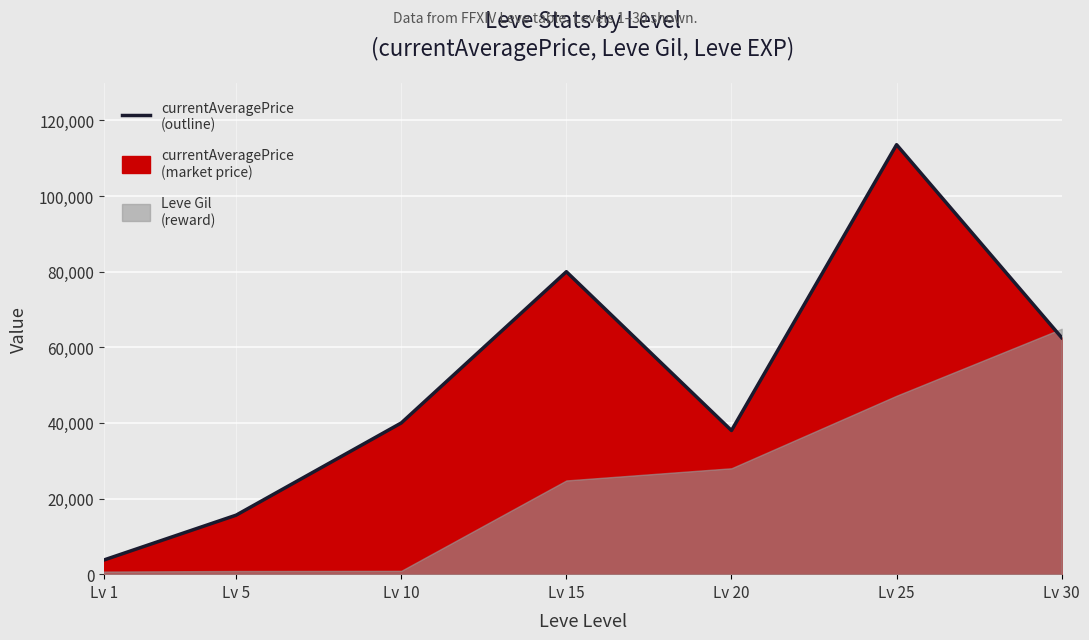

The chart shows a value of 5179 at Lv 1. True or false?

False